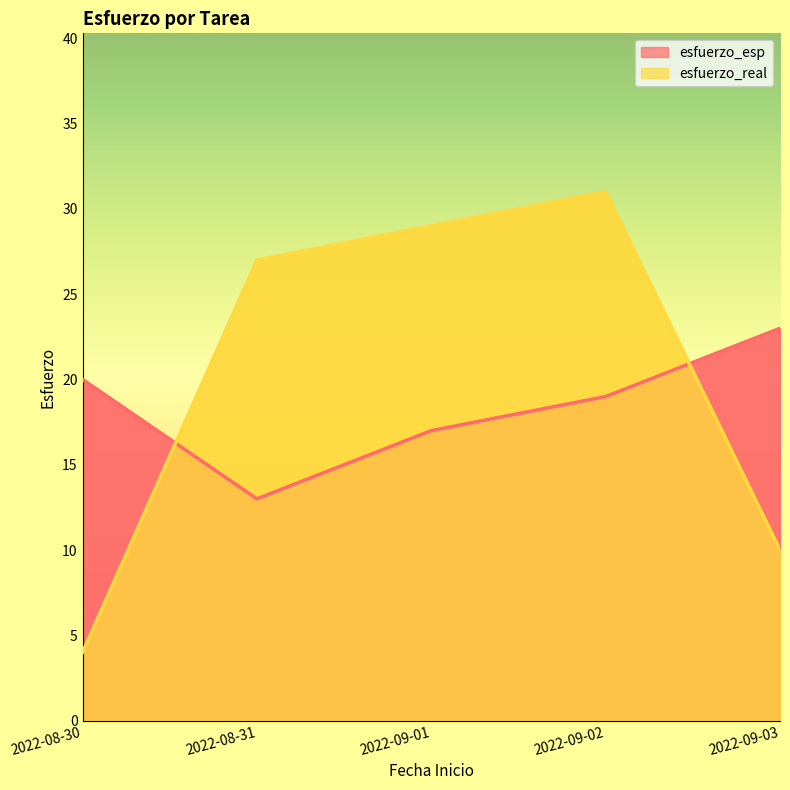

How many esfuerzo_esp values are between 17 and 20?

3